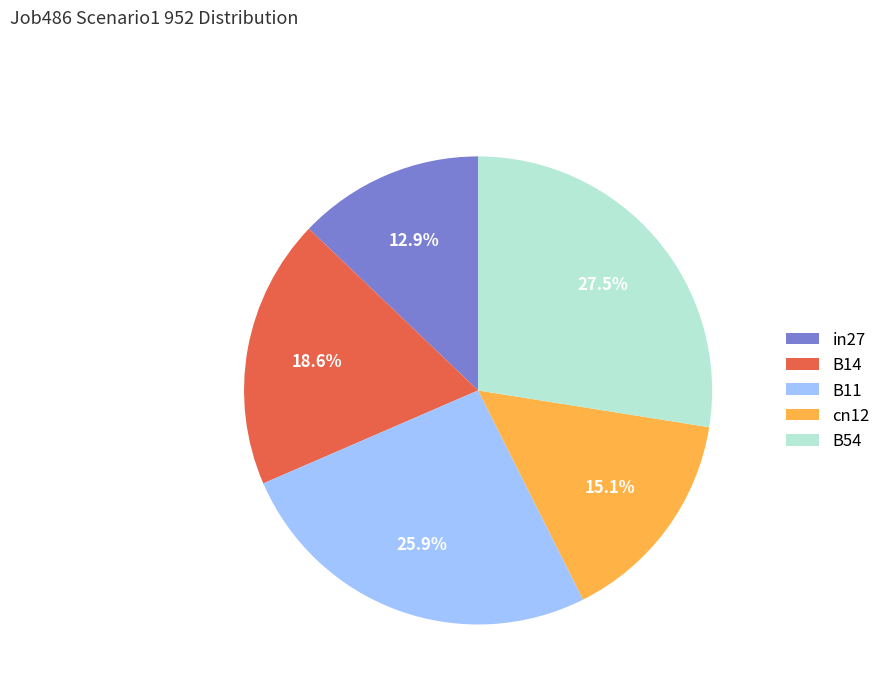

To the nearest percent, what percentage of the pie is in27?

13%